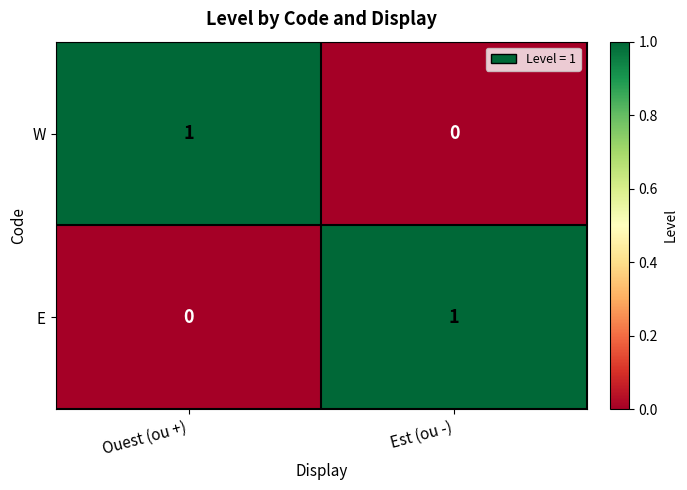

How many values in E are above zero?

1